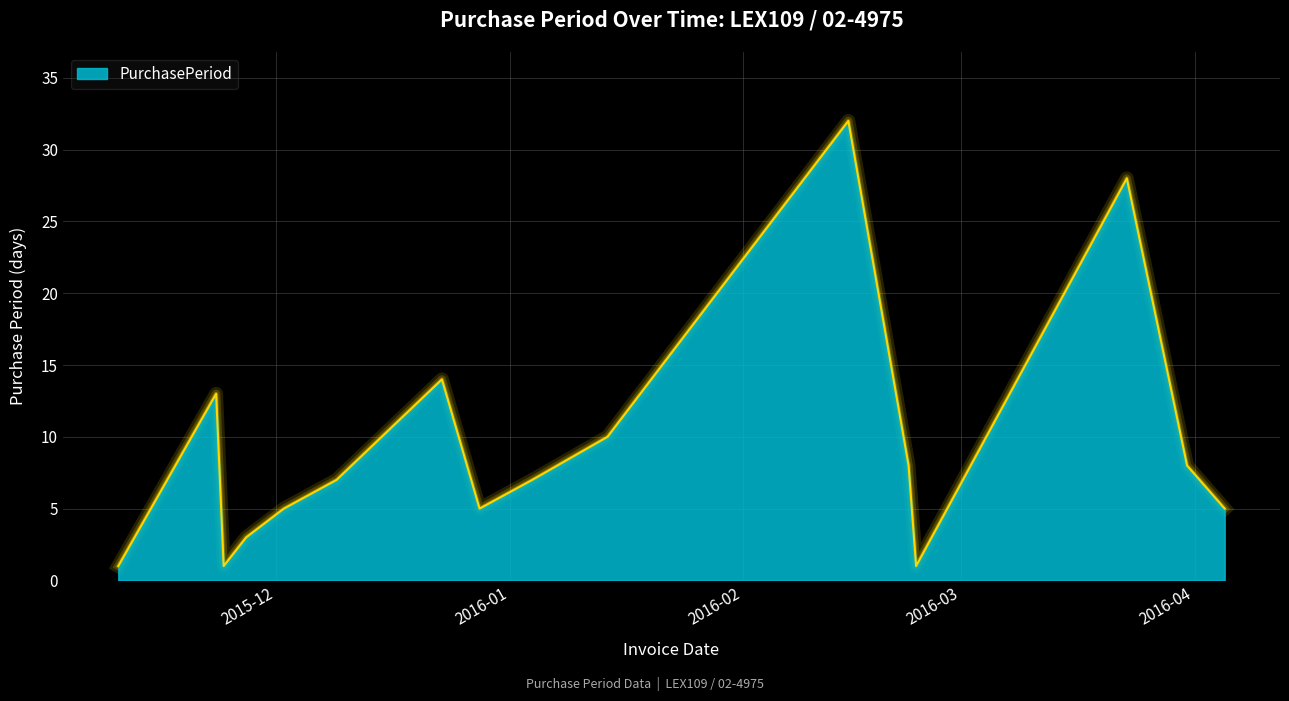

What is the difference between the maximum and minimum values?

31